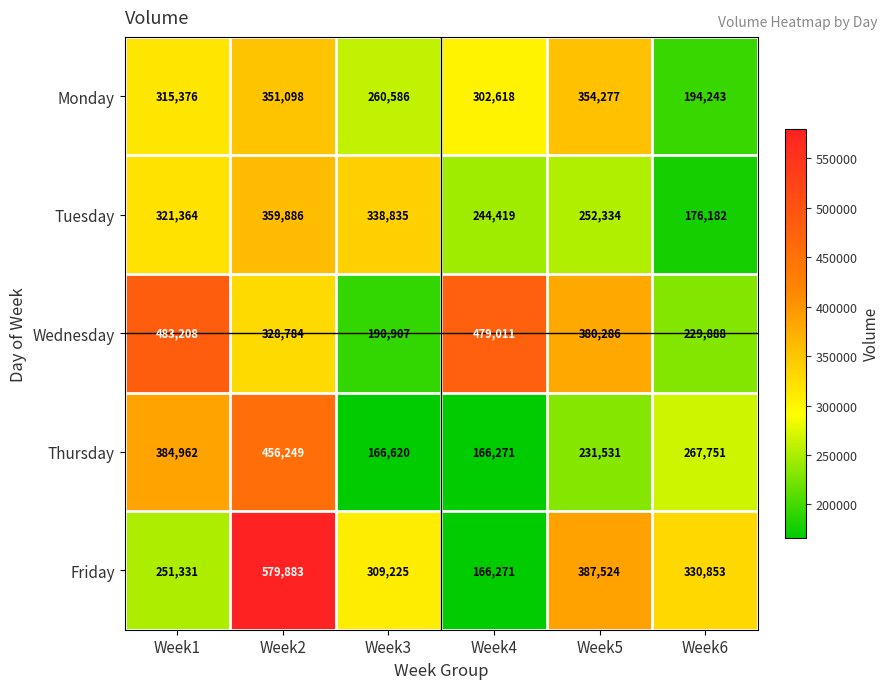

What value does the Tuesday series have at Week5, to the nearest 10?

252330